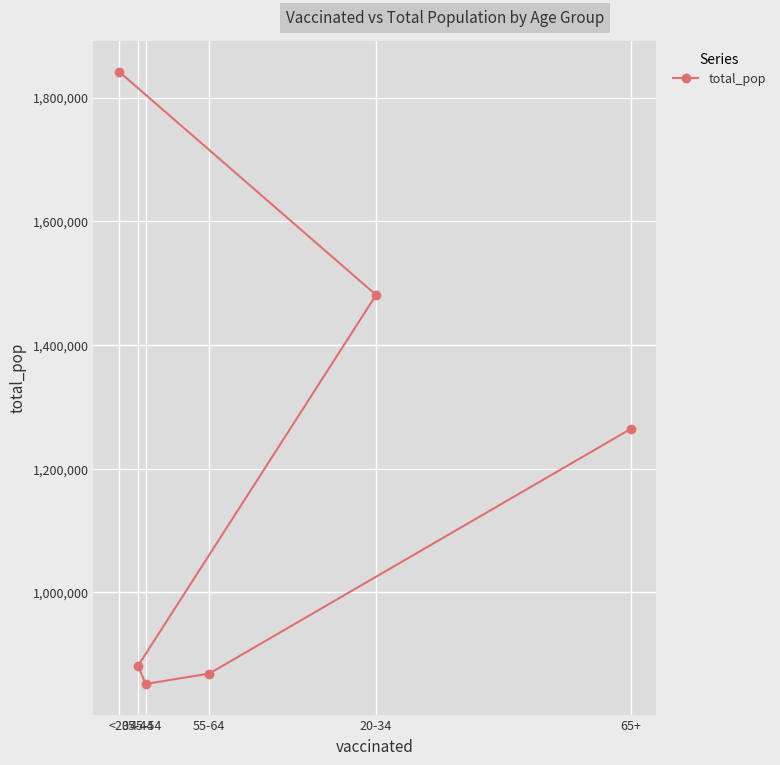

Reading left to right, extract all data points from this chart.

<20=1842004	35-44=881451	45-54=851820	55-64=868629	20-34=1480898	65+=1264218